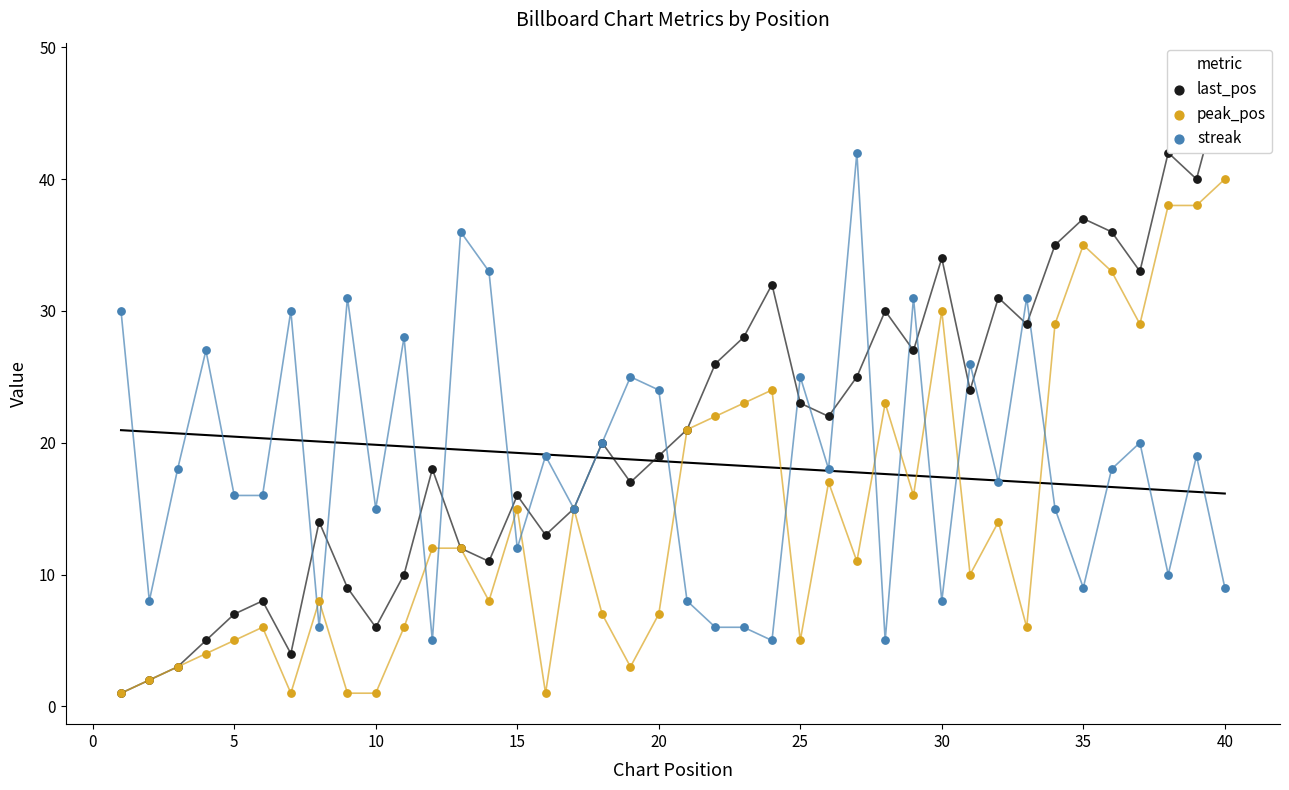

Which series has the widest spread of Y values?

last_pos